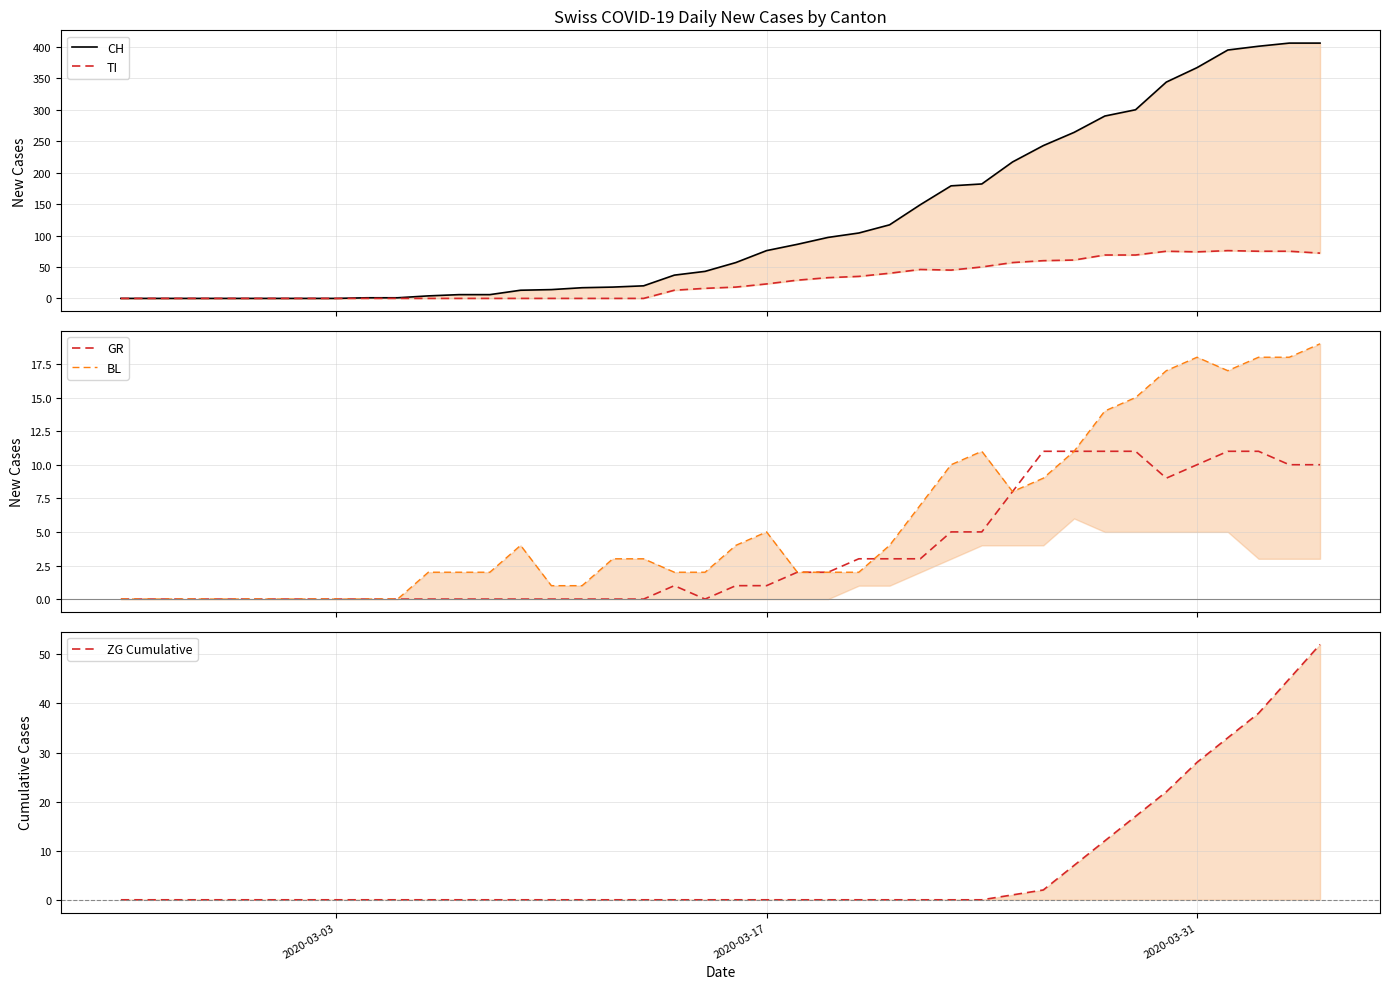

What is the average value of the ZG Cumulative series?

6